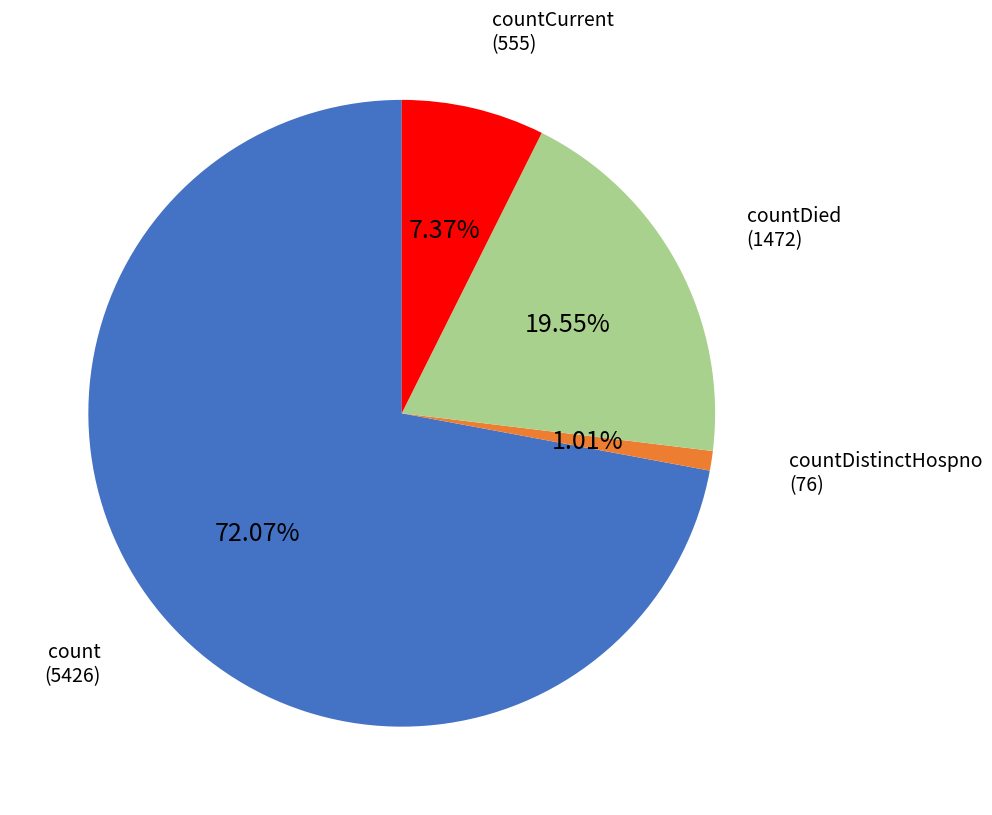

Is there a majority slice in this chart?

Yes